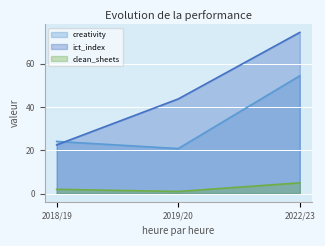

The value of bonus at 2022/23 is 126.1. True or false?

False